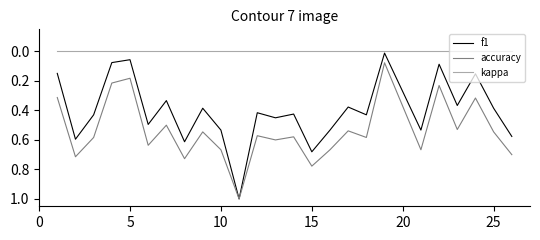

List the series in order of their overall mean, highest first.

accuracy, f1, kappa